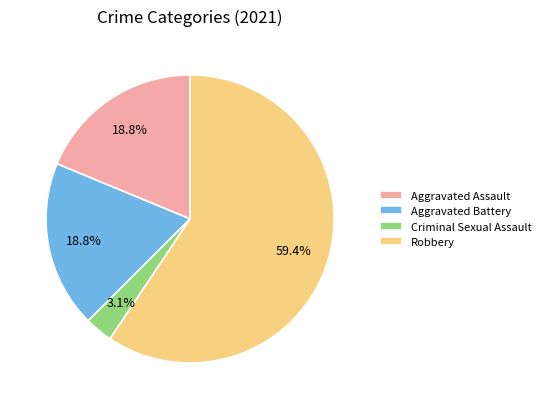

Which slice is the largest?

Robbery